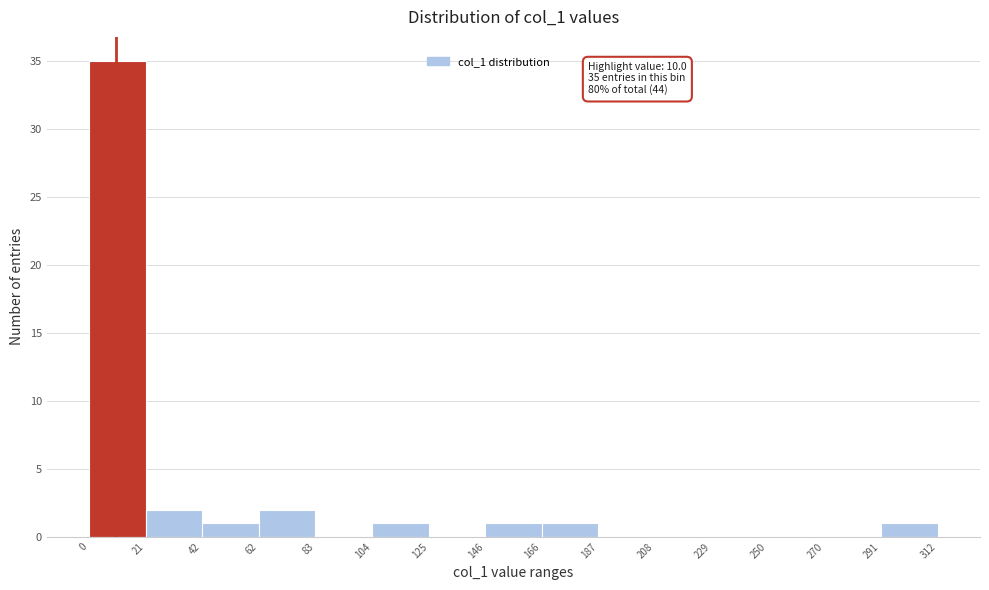

Which range on the x-axis has the tallest bar?

0 to 21